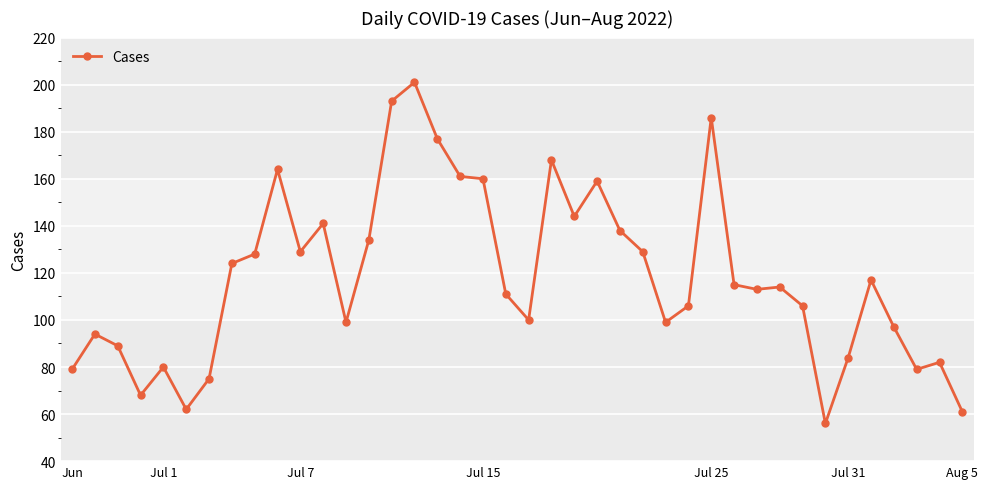

What is the value of the 9th point from the left?

128